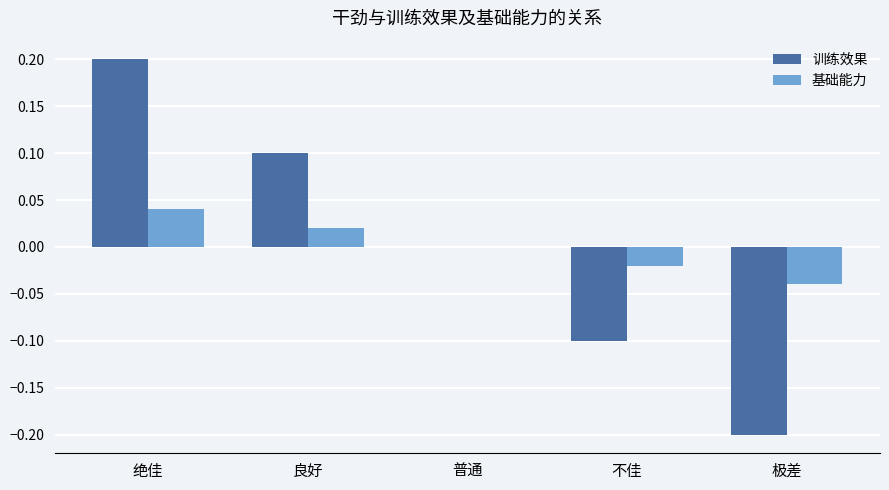

Is the value of 基础能力 at 绝佳 greater than the value of 训练效果 at 普通?

Yes